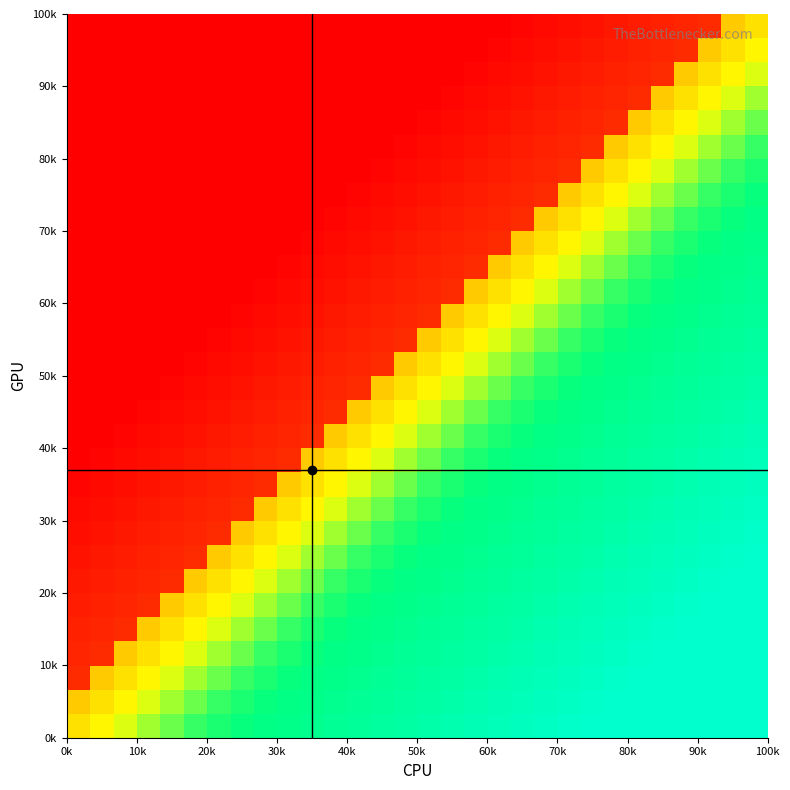

At how many categories does at least one series exceed 4?

22